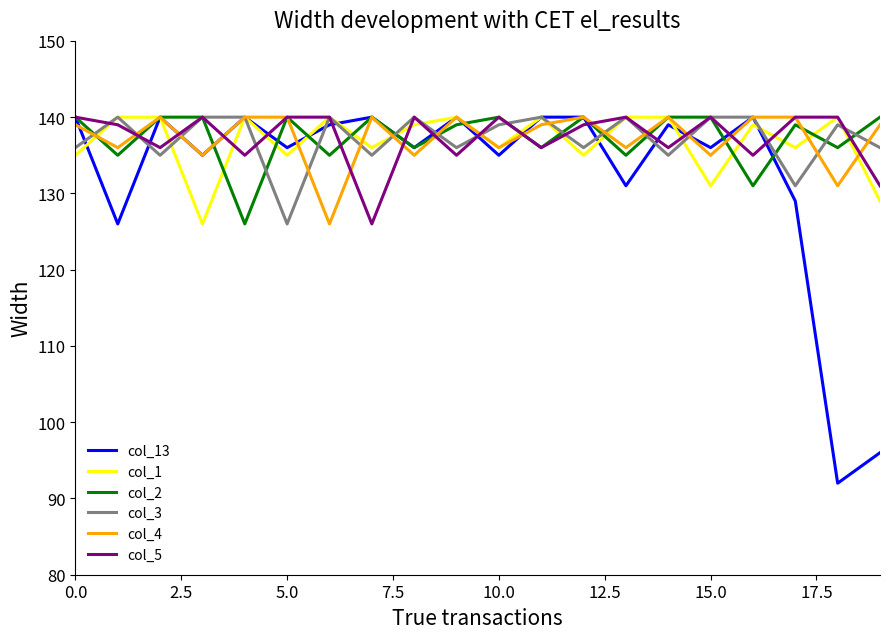

What is the highest value of the col_2 series?

140